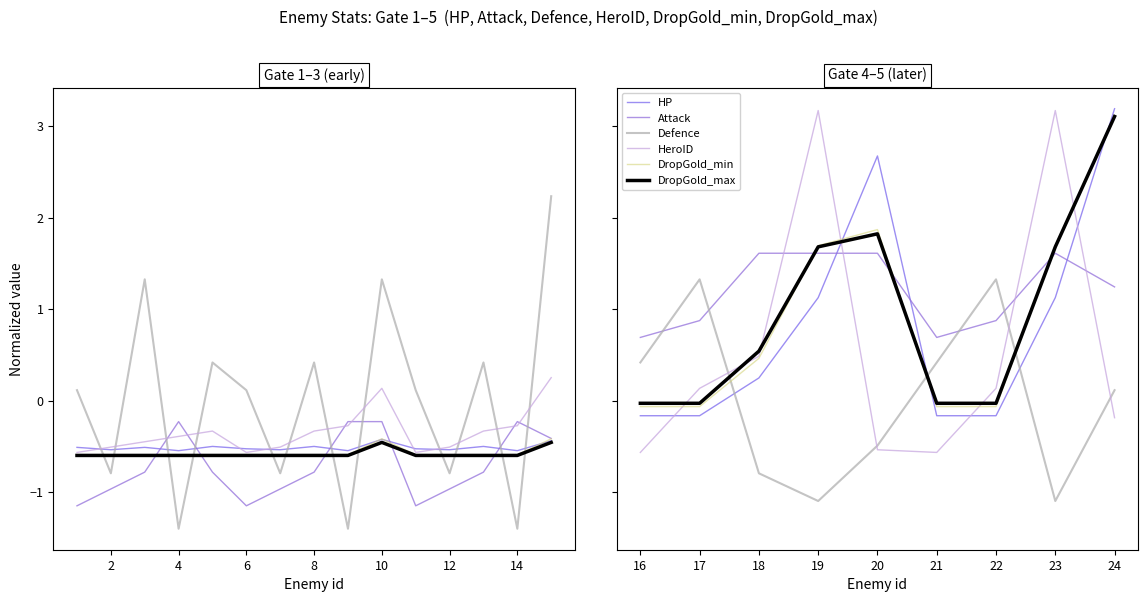

True or false: Attack and Defence cross at least once.

True